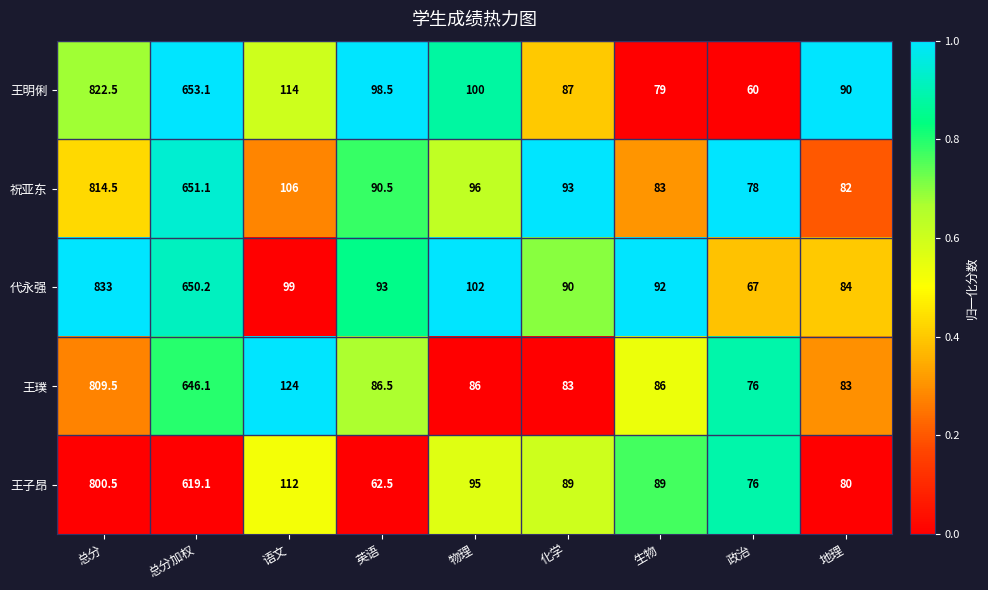

What value does the 代永强 series have at 政治?

67.0